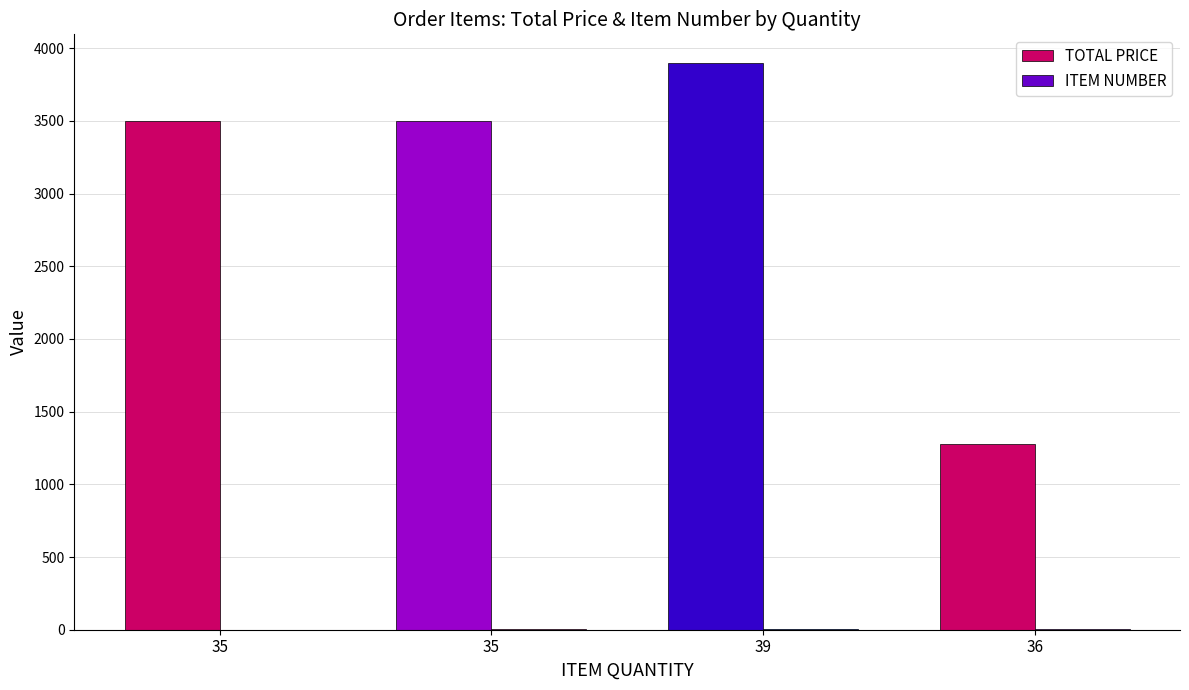

How many groups of bars are there?

4